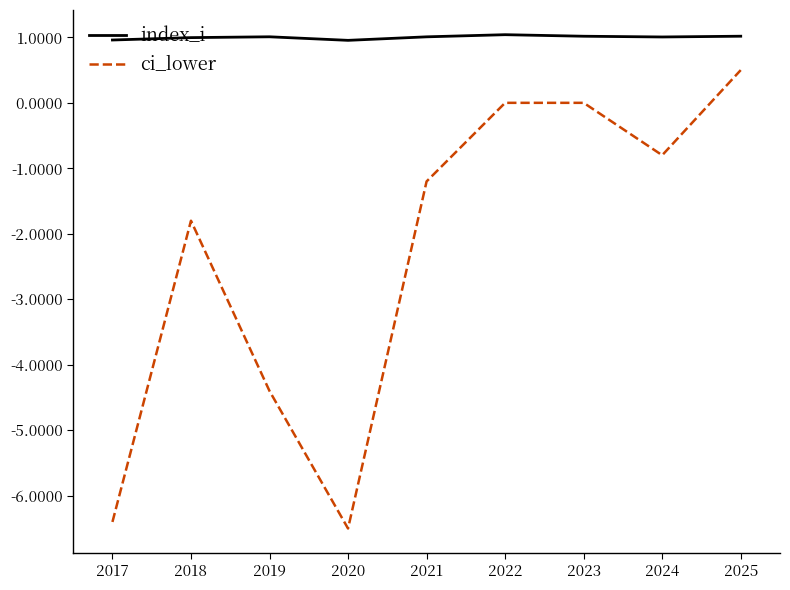

At which category is the sum across all series the highest?

2025